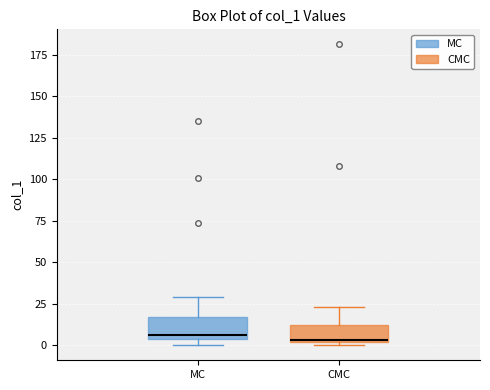

Reading left to right, transcribe this box plot: for each box, give where its median line is, the range the box spans, and where its two whiskers end, as read against the y-axis. The values are not printed on the chart, so give them approximately, as read against the axis.

MC: median 5 (just above the box's lower edge), box 5 to 15, whiskers 0 to 30
CMC: median 5, box 0 to 10, whiskers 0 (just below the box's lower edge) to 25